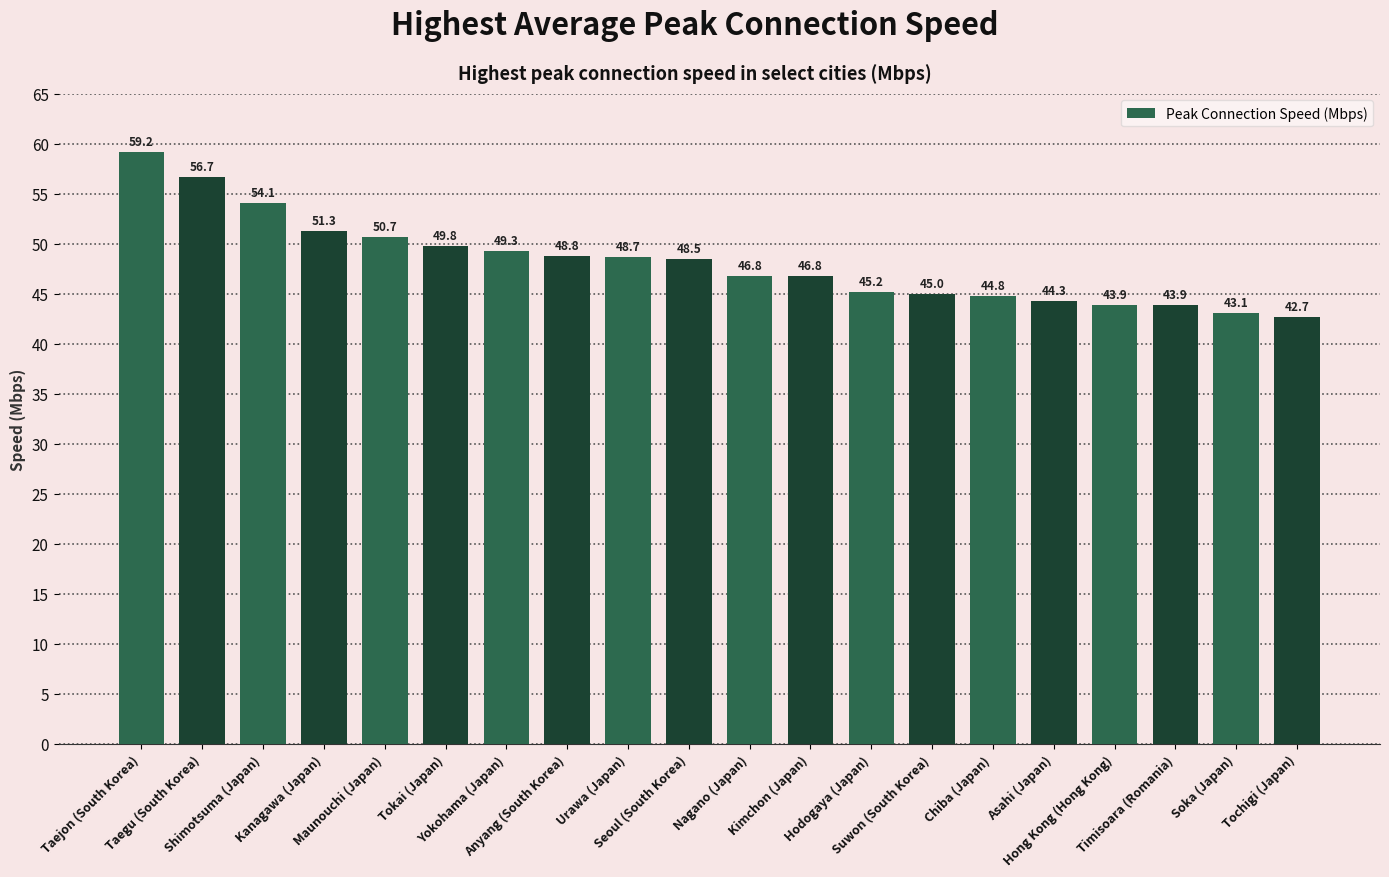

Which label corresponds to the smallest value in the chart?

Tochigi (Japan)